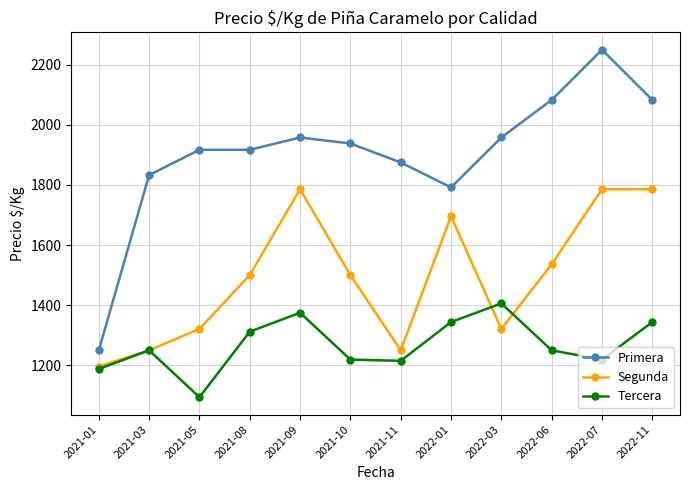

Where is Primera nearest to the value 1750?

2022-01